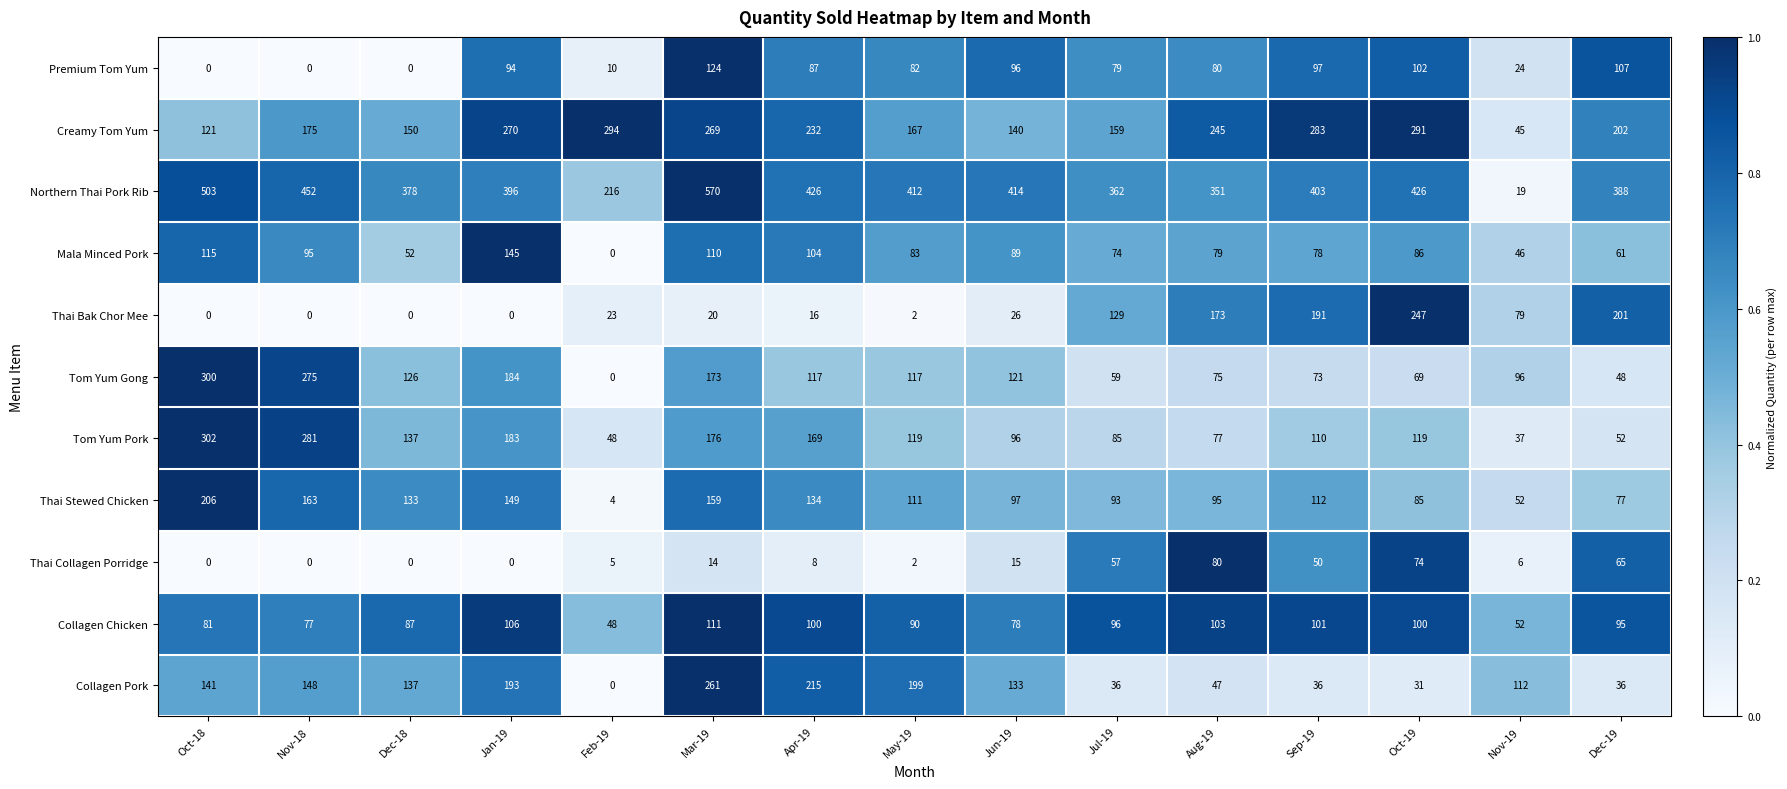

At which label does Mala Minced Pork reach its peak?

Jan-19